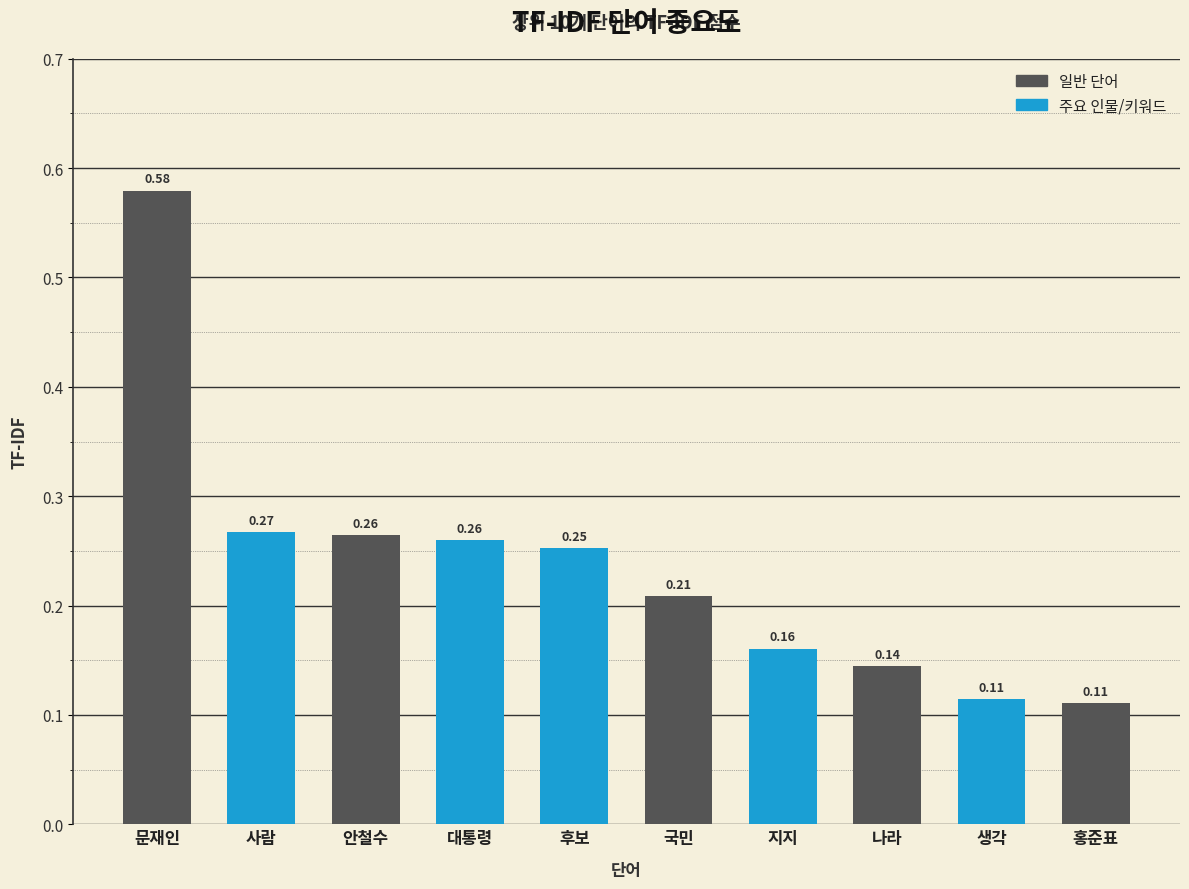

What is the label of the 4th bar from the left?

대통령